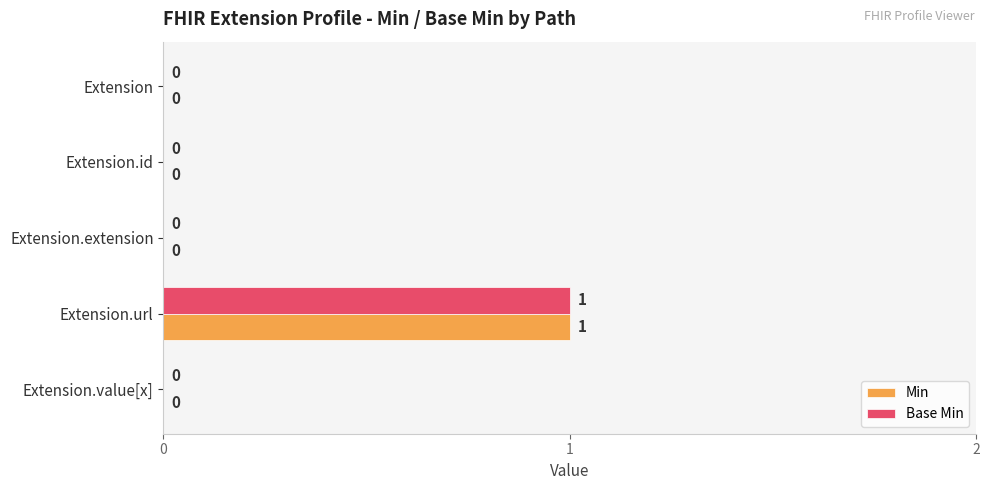

At which category is the sum across all series the highest?

Extension.url